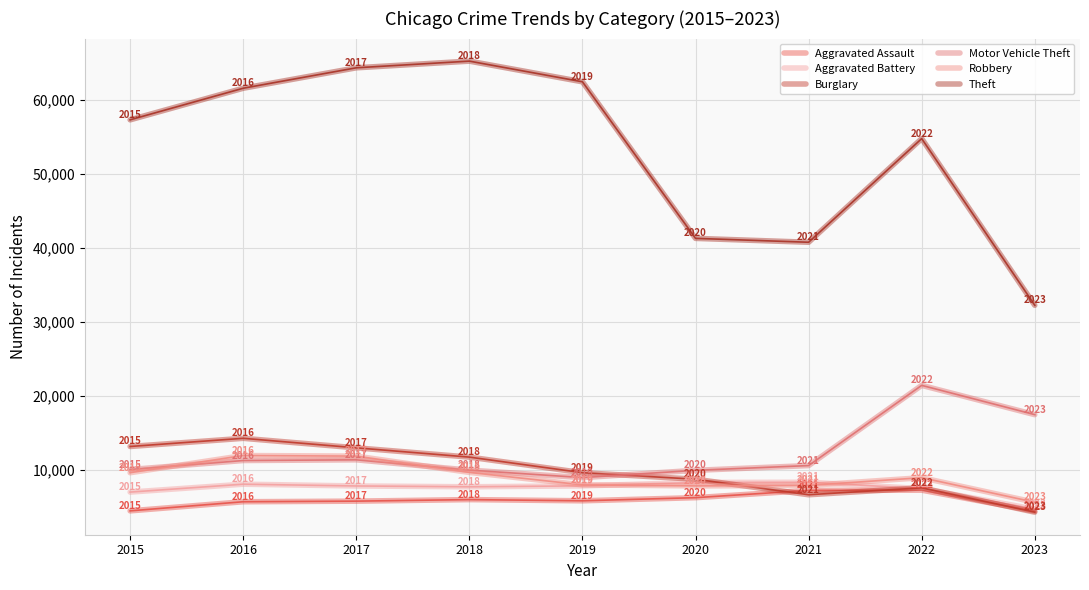

What is the value of the Robbery point at the 6th from the left?

7855